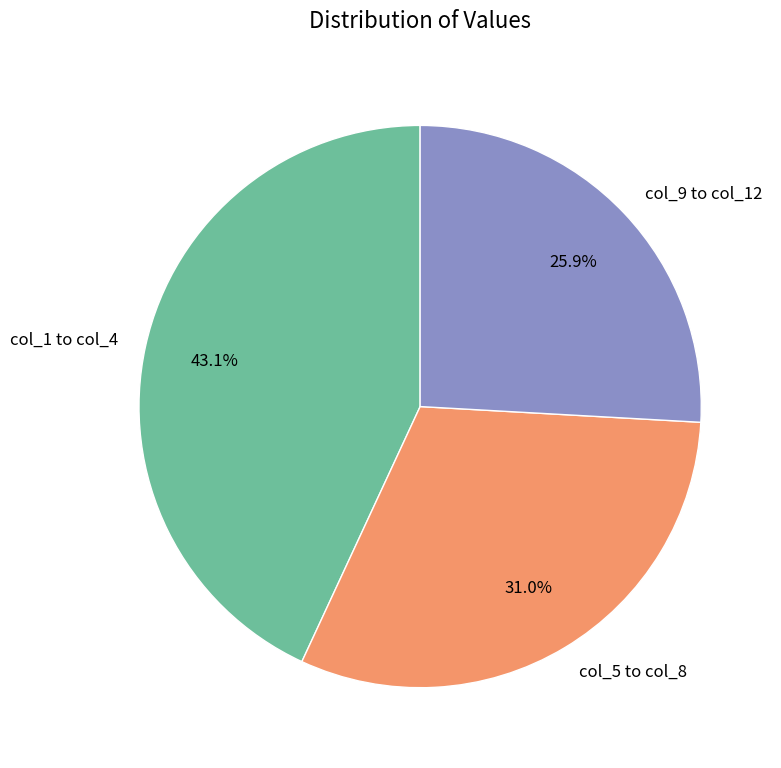

How many segments does this pie chart have?

3